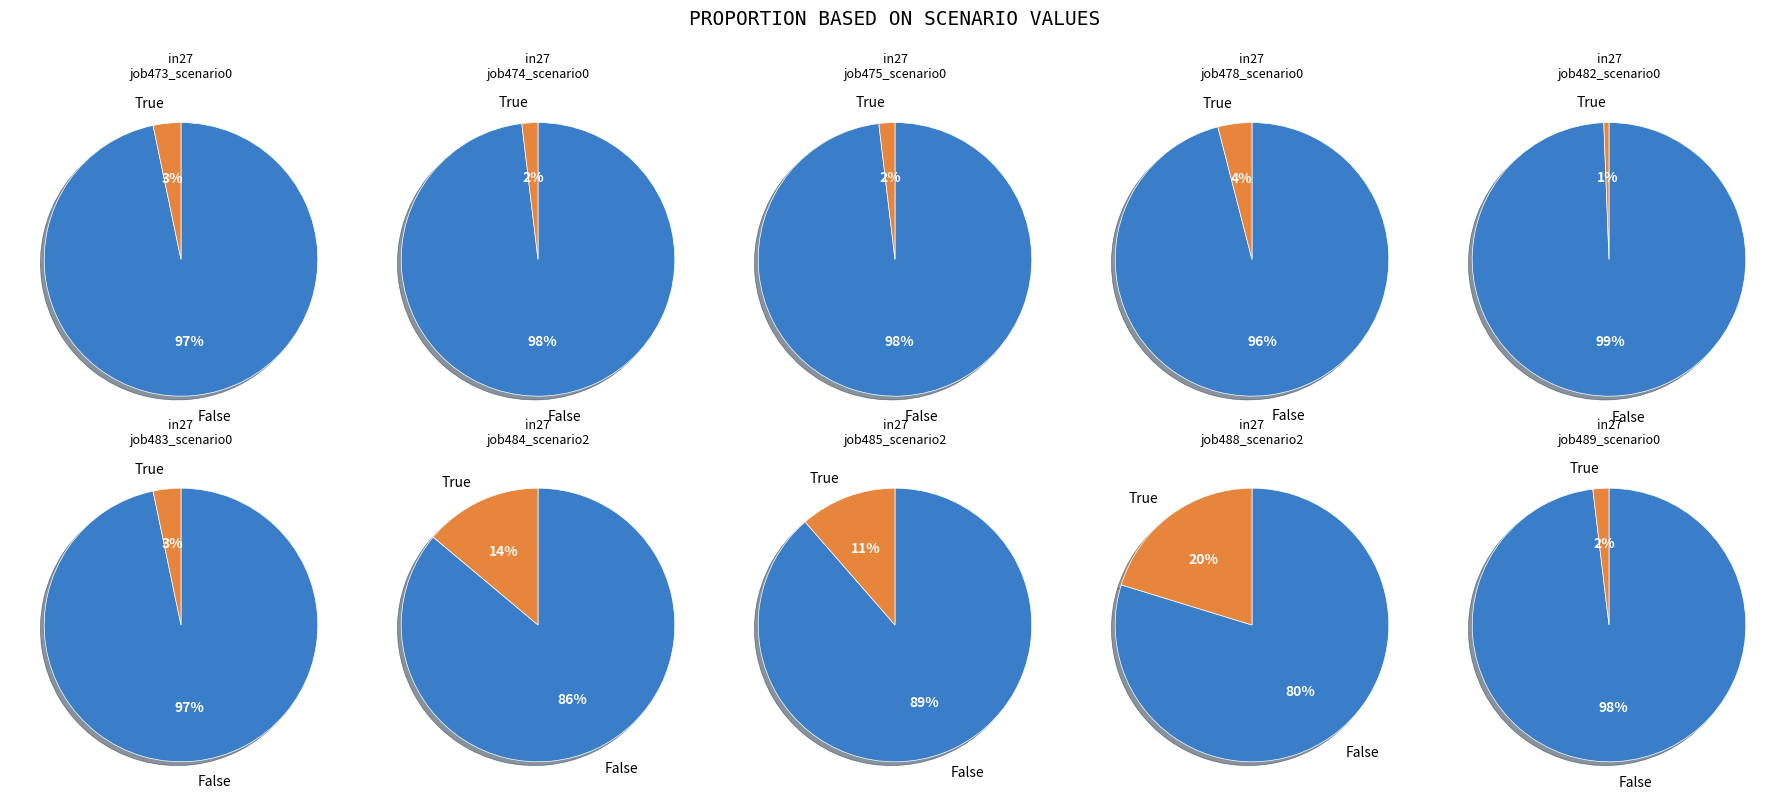

Does in27 account for over 50% of the chart?

No